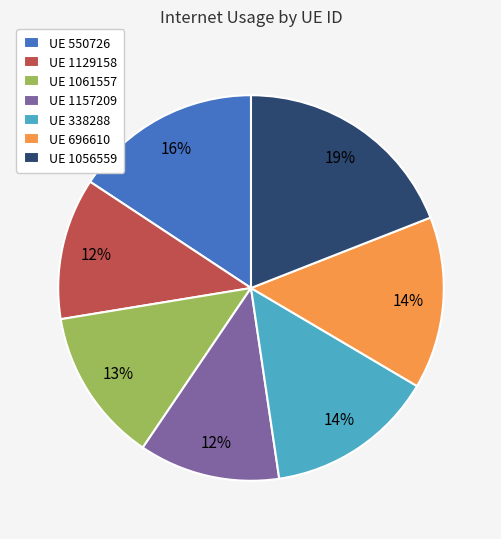

True or false: UE 1056559 accounts for 19% of the total.

True